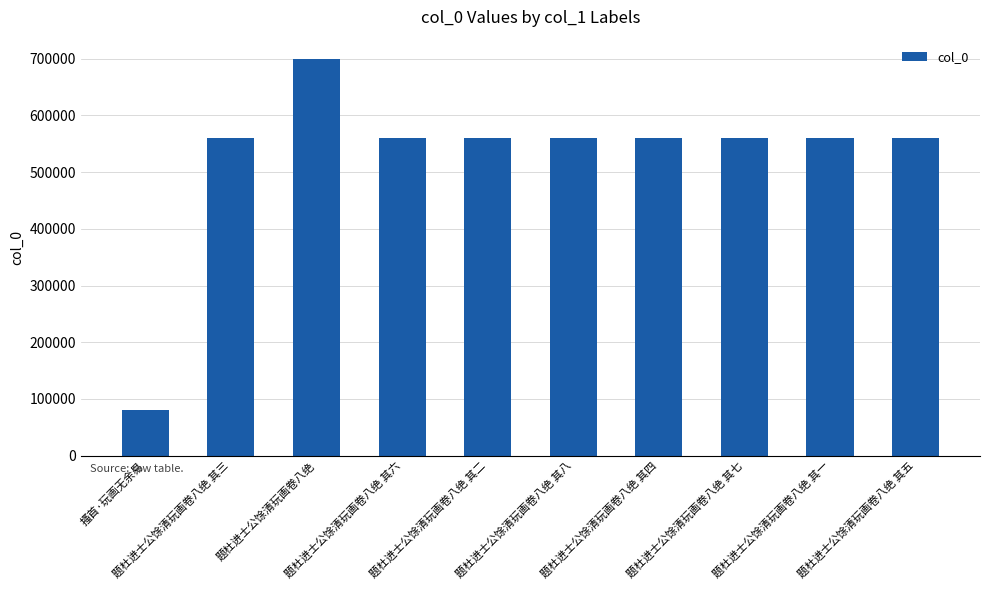

The value at 题杜进士公馀清玩画卷八绝 其六 is 560756. True or false?

True